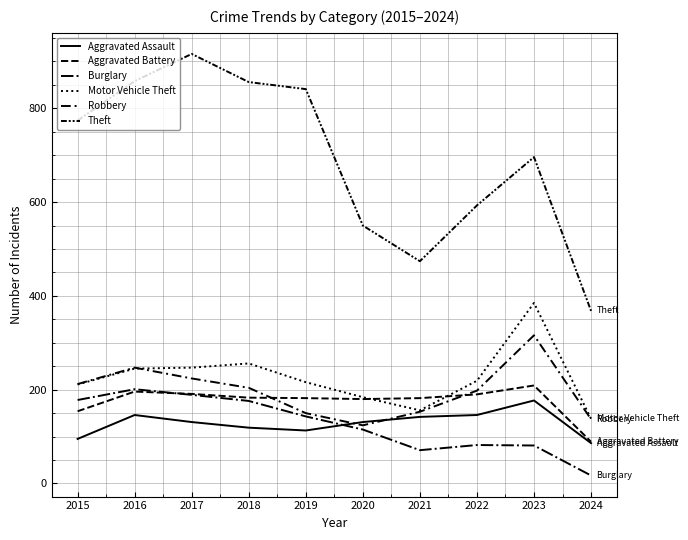

What is the sum of the Aggravated Assault values at 2023 and 2020?

308